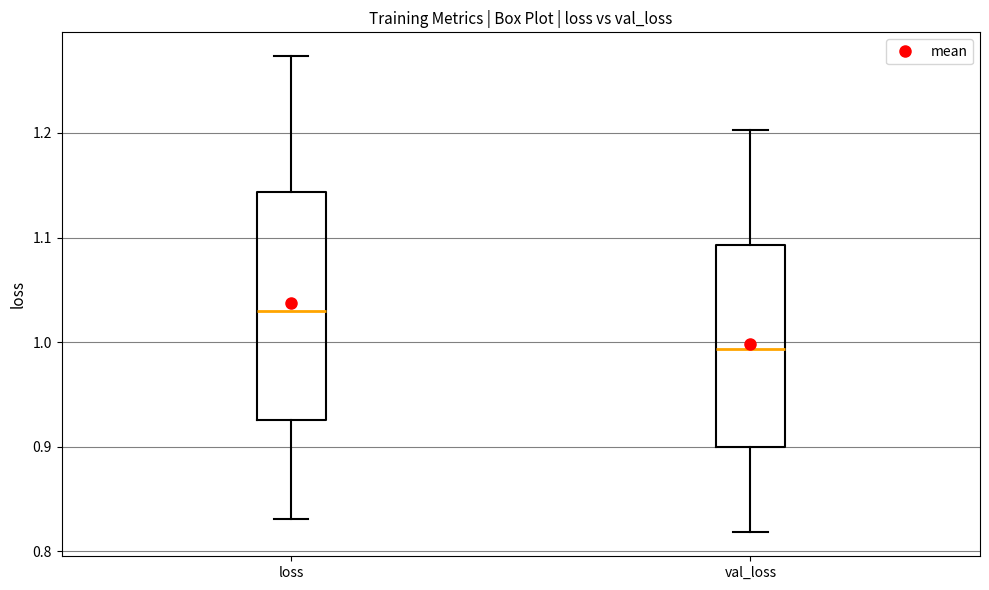

Where does the upper whisker of the box for loss end on the y-axis? The values are not printed on the chart, so give them approximately, as read against the axis.

1.27